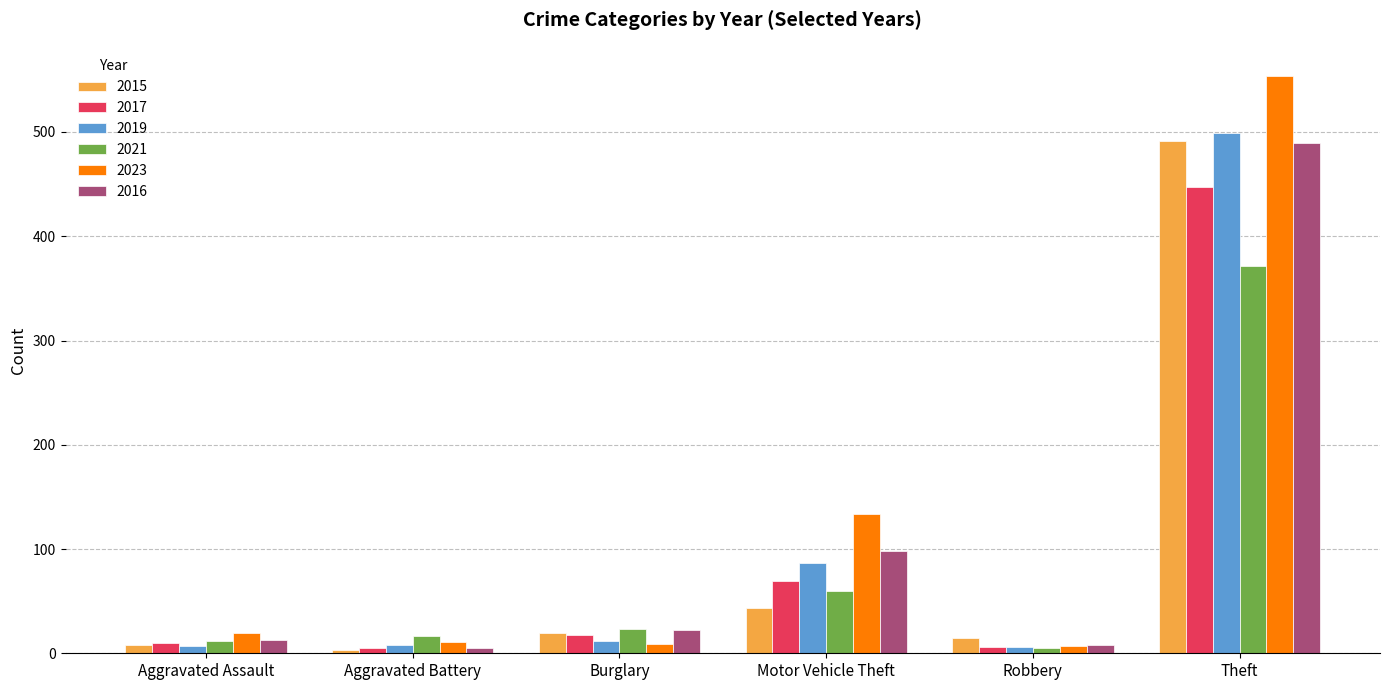

Is it true that 2017 equals 10 at Aggravated Assault?

True